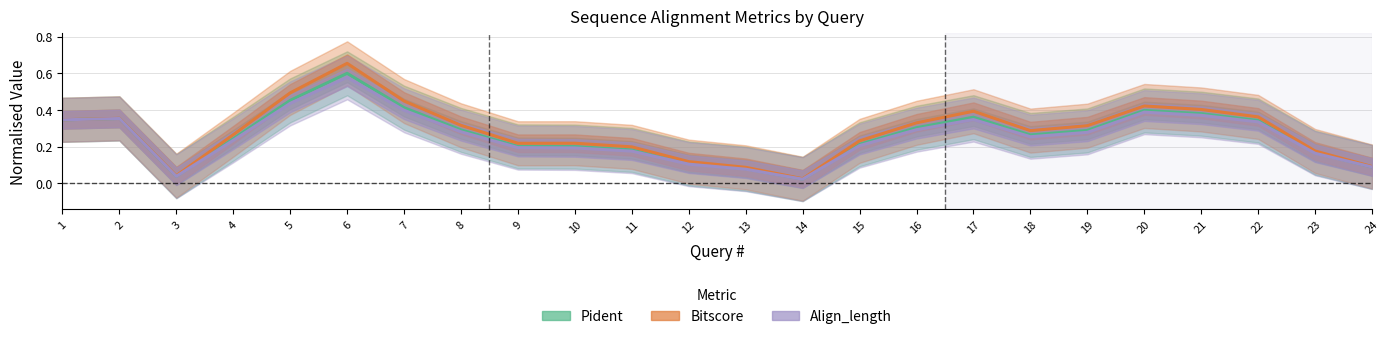

What is the value of the Pident point at the 20th from the left?

0.4